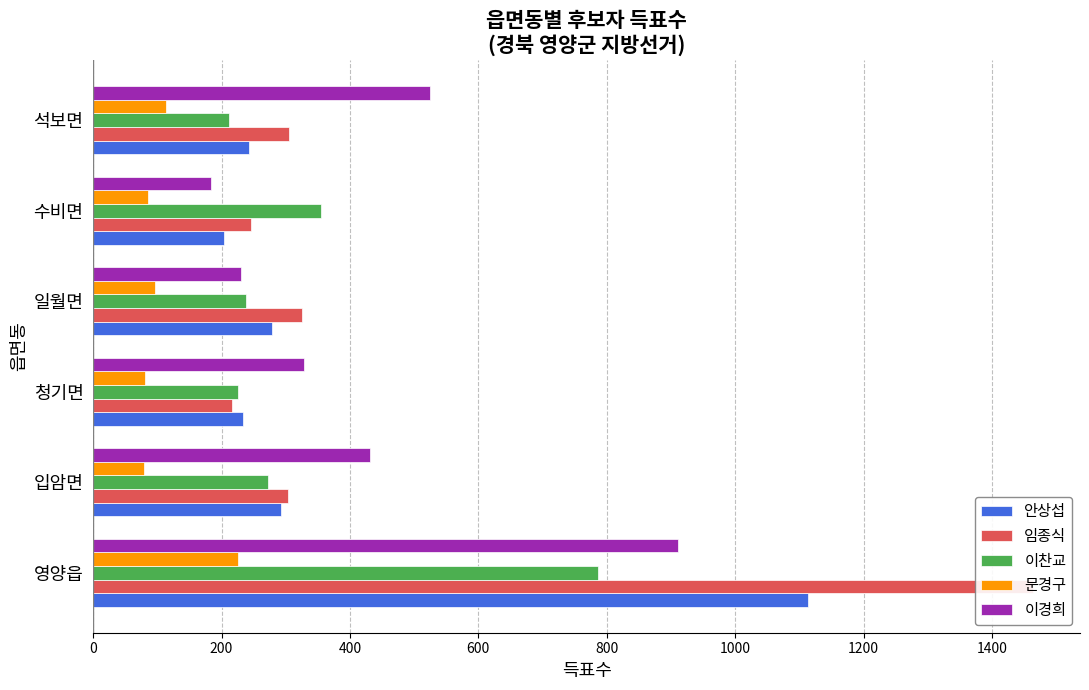

How many bars are there in each group?

5